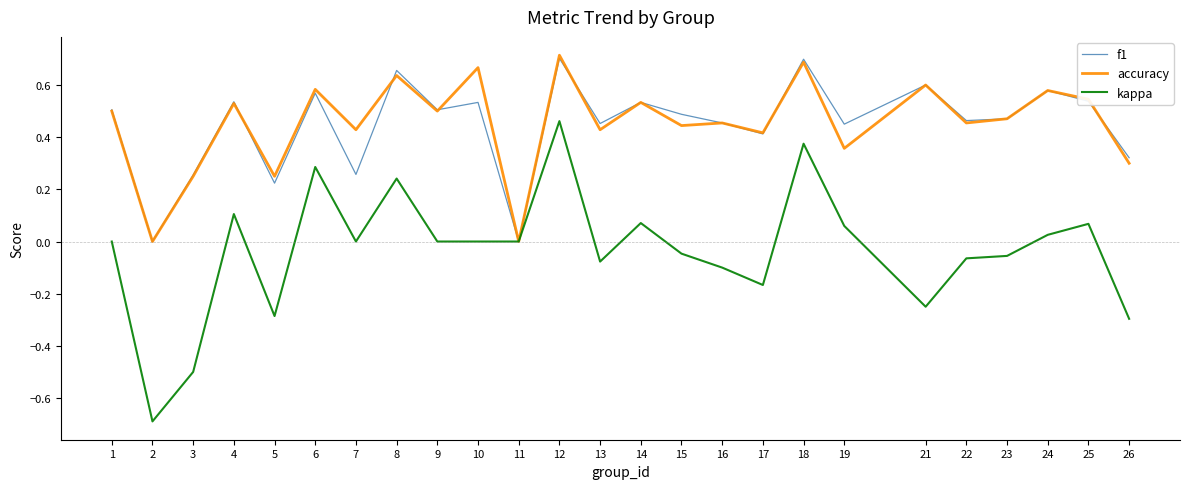

At which category is the sum across all series the highest?

12